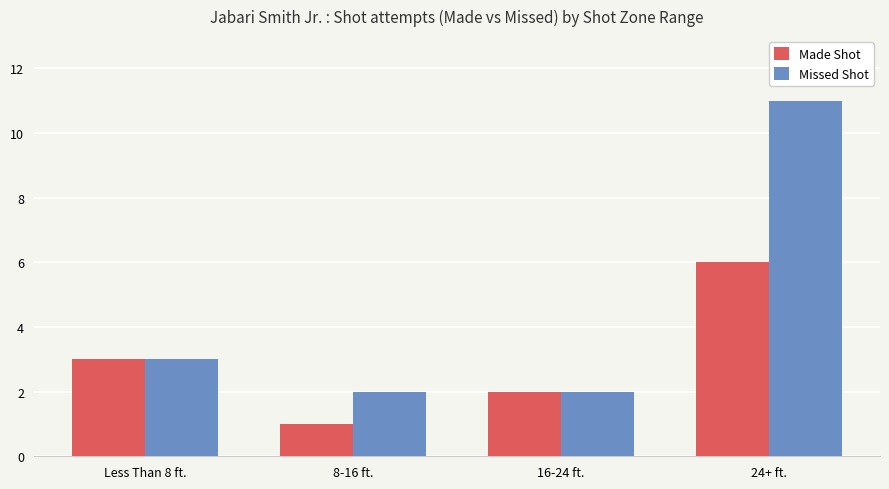

What value does the Missed Shot series have at 24+ ft.?

11